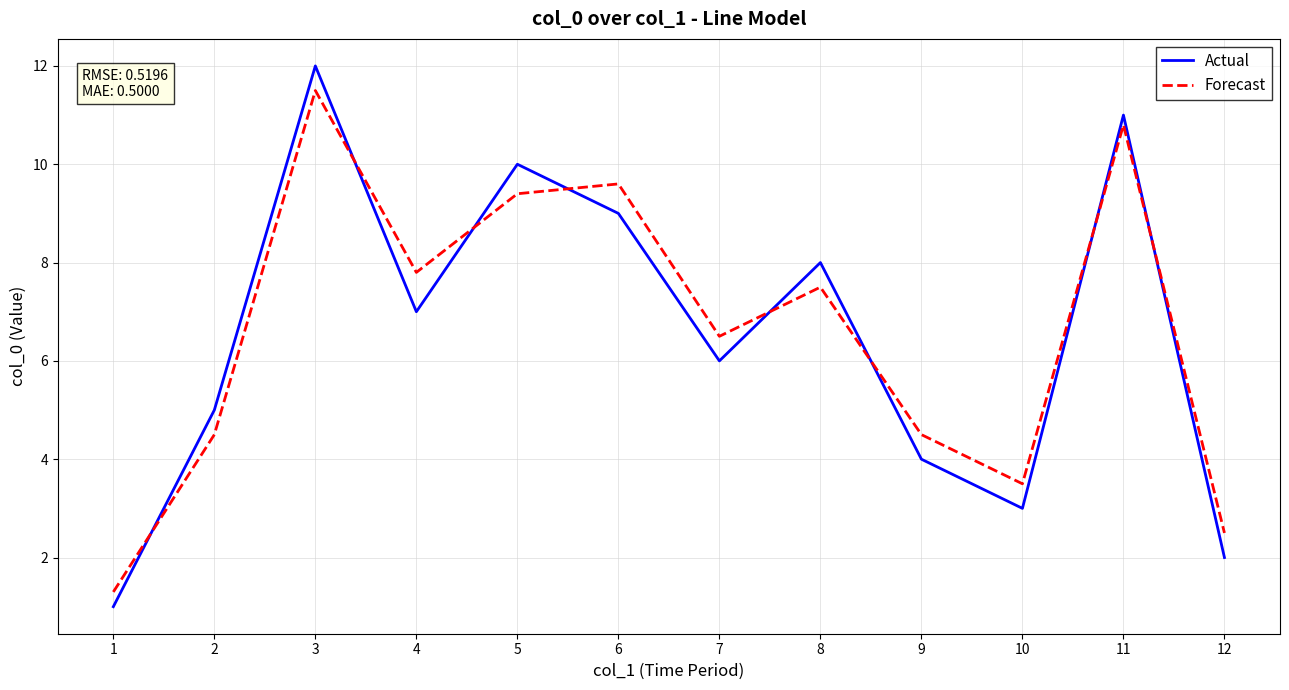

At which category is the sum across all series the highest?

3